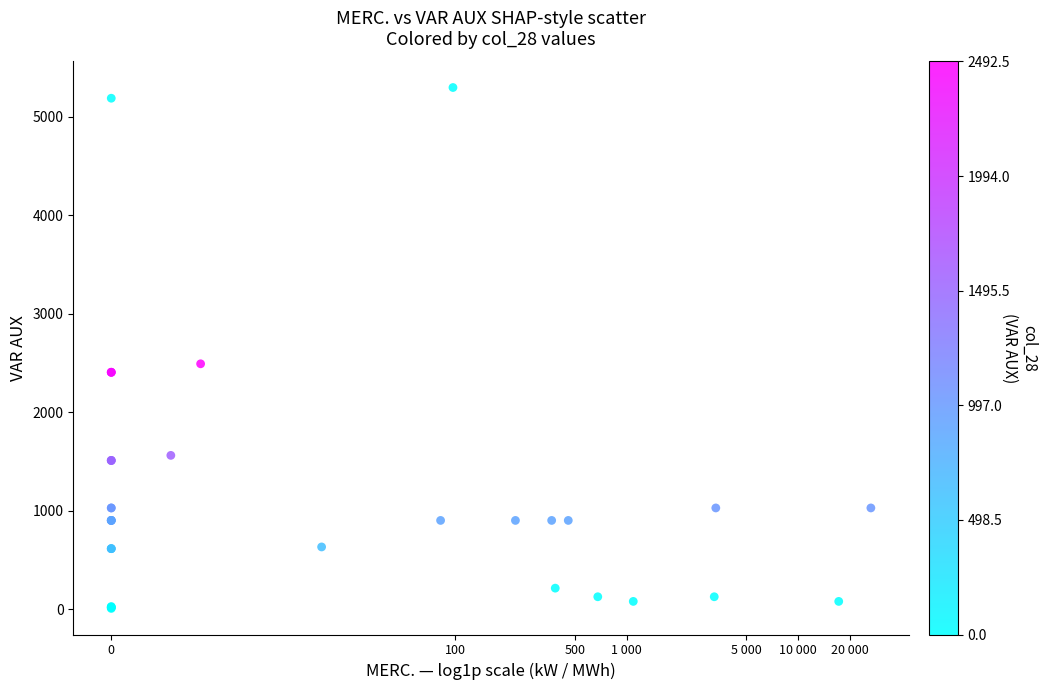

What Y value in the scatter plot is closest to 2653?

2492.5